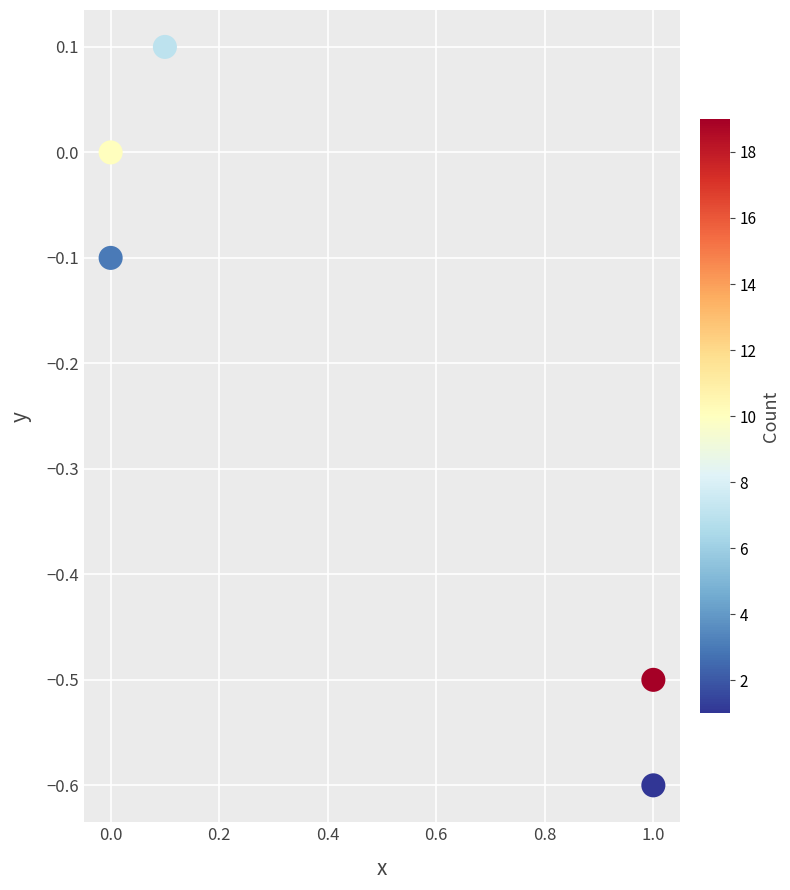

What is the range of X values (max minus min)?

1.0